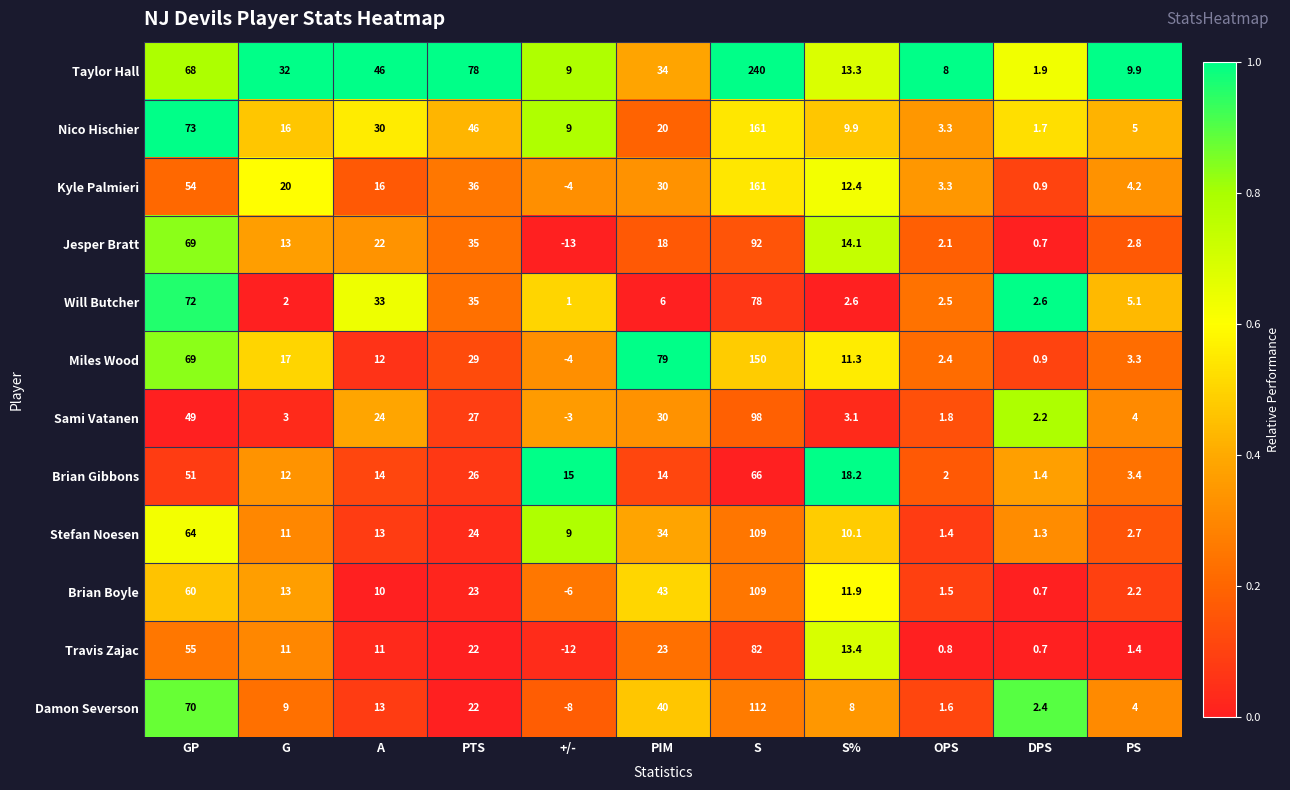

What is the smallest value displayed?

-13.0